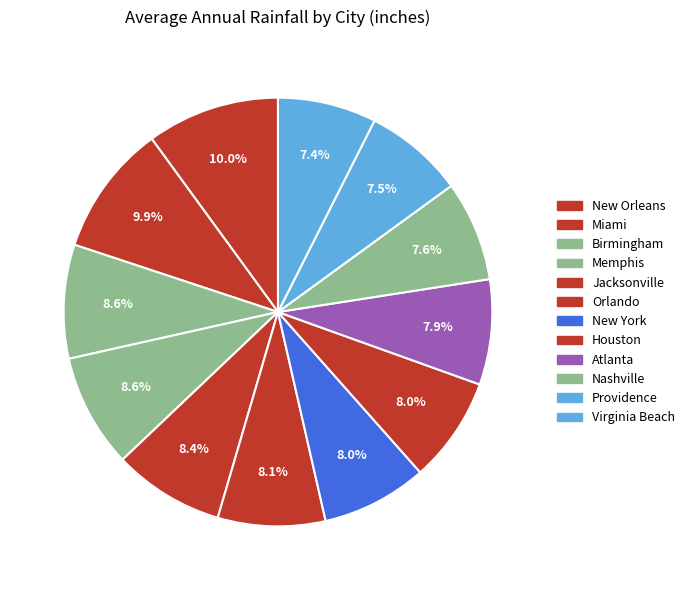

How many slices are in this pie chart?

12